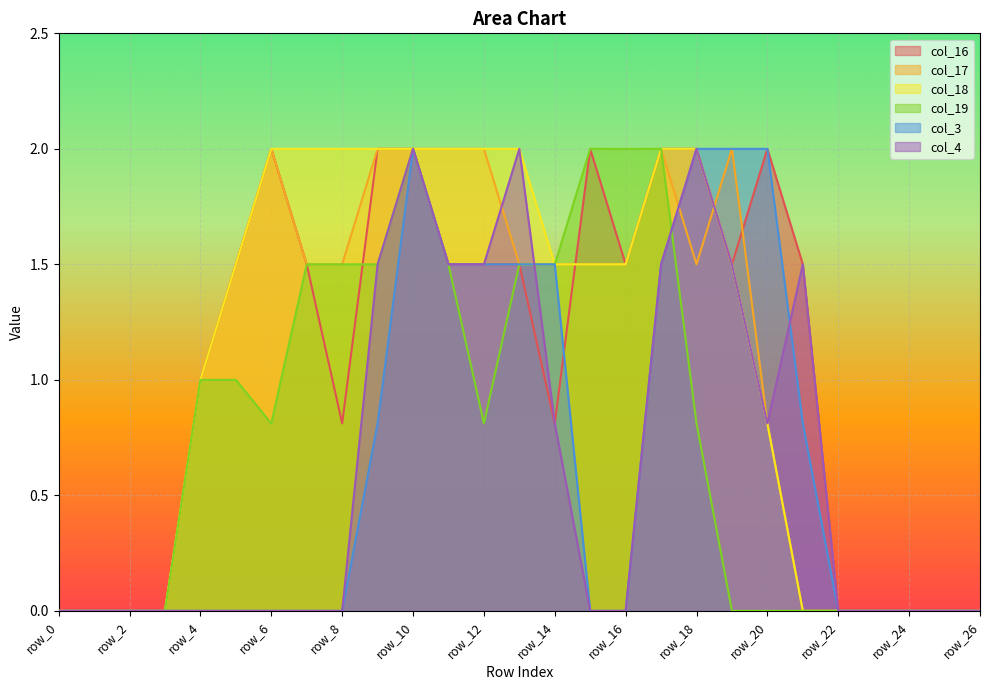

Is it true that col_16 equals 0.0 at row_22?

True